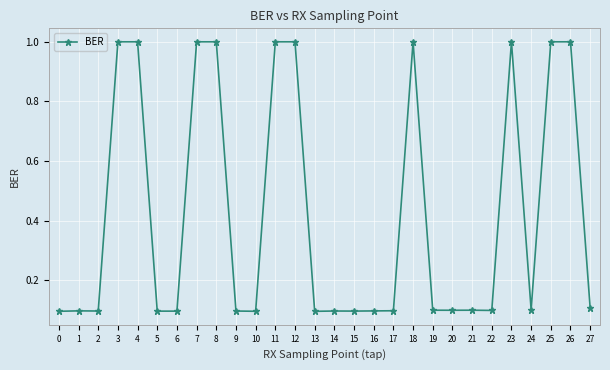

The chart shows a value of 1.0 at 3. True or false?

True